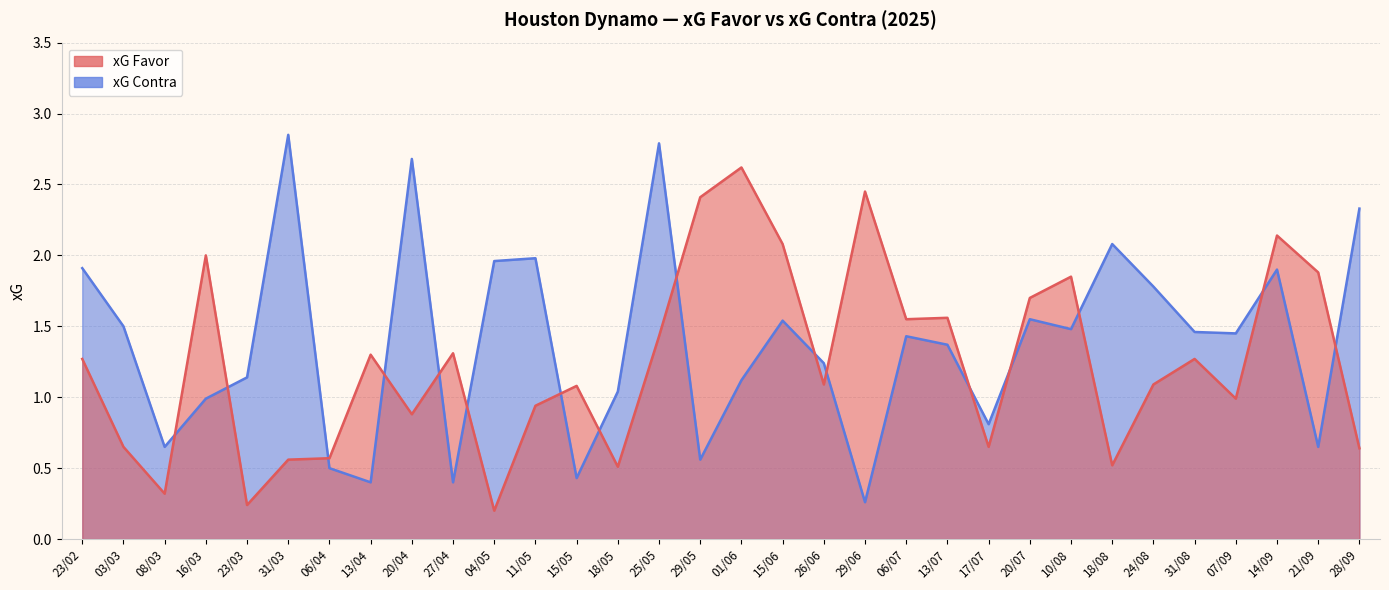

At which category does xG Favor reach its first local valley?

08/03